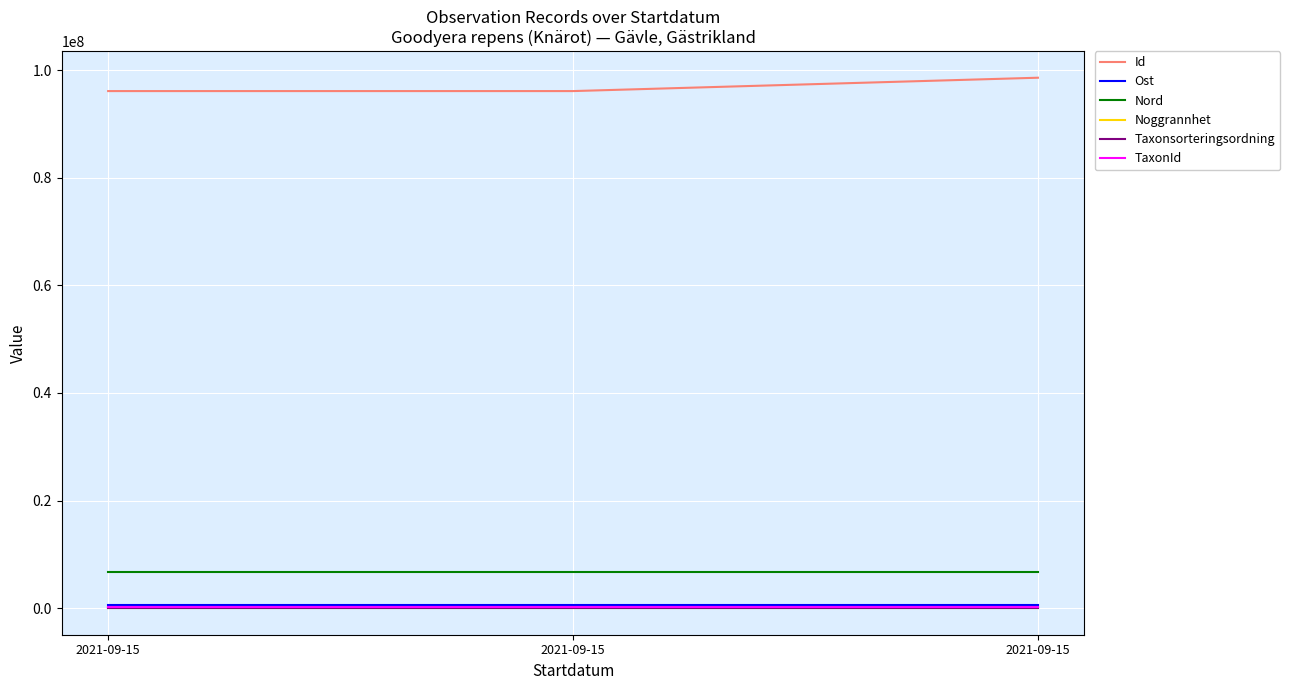

The value of Nord at 2021-09-15 is 6718649.2. True or false?

True